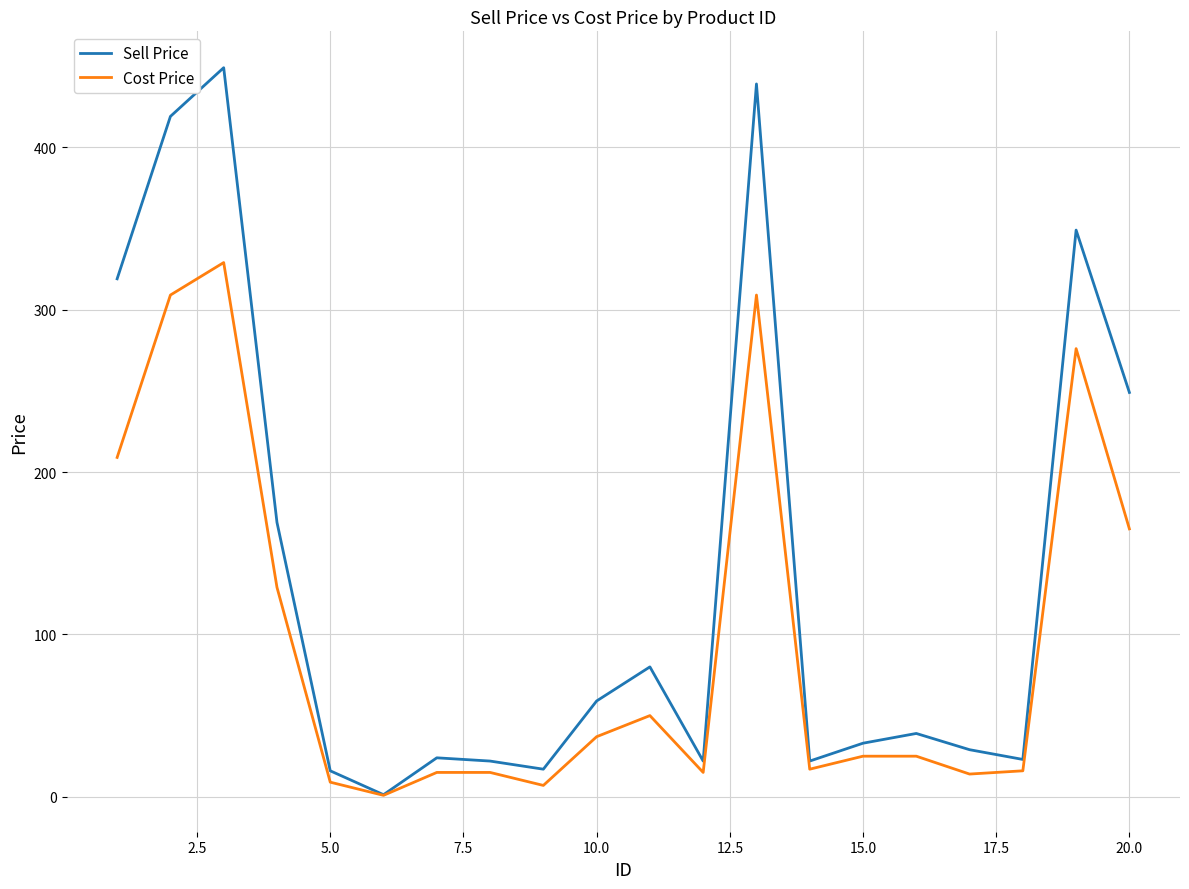

Does the chart have visible grid lines?

Yes